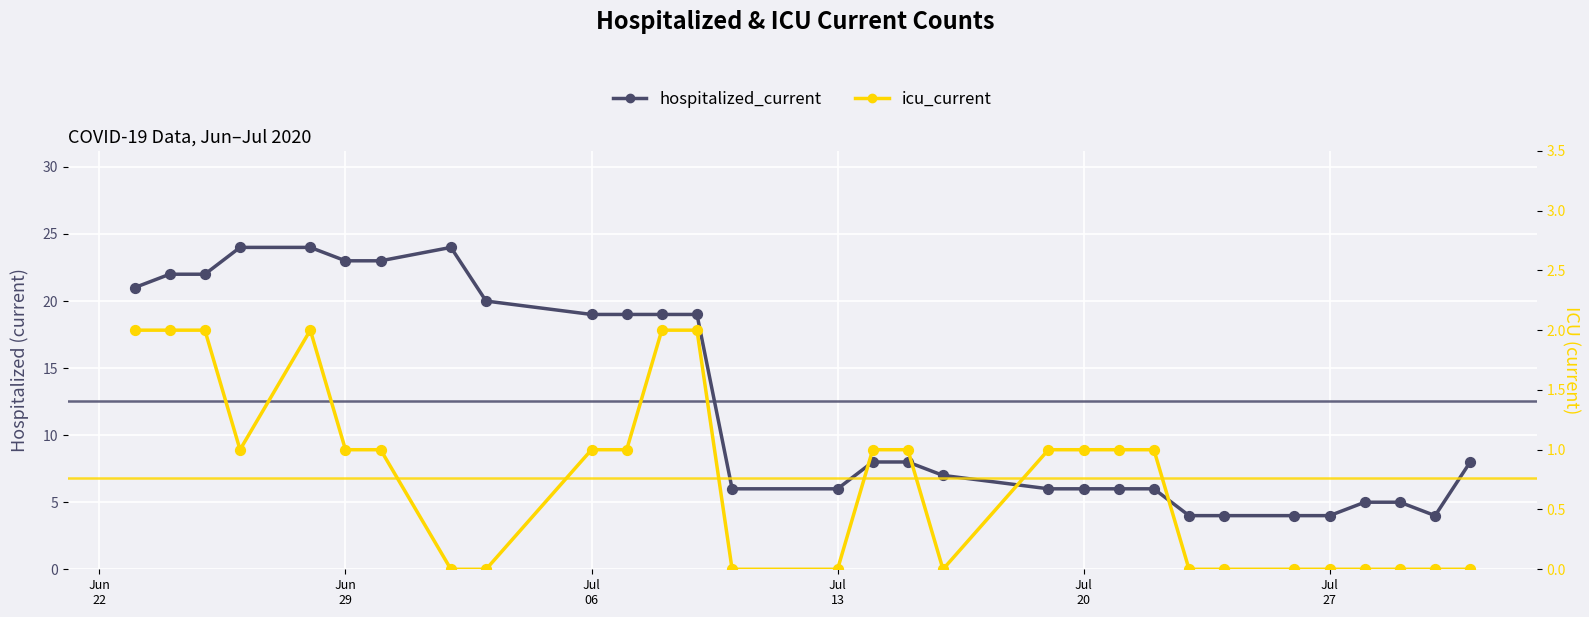

Which series has the widest spread of Y values?

hospitalized_current